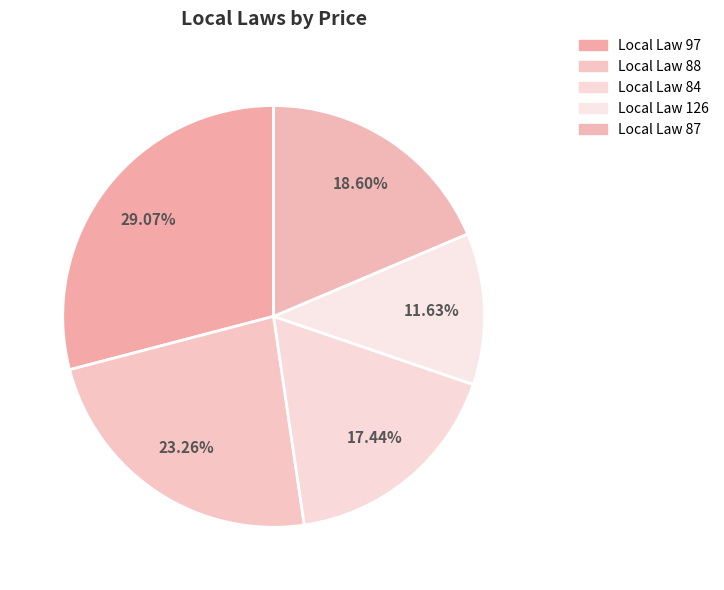

Does any single category account for the majority?

No